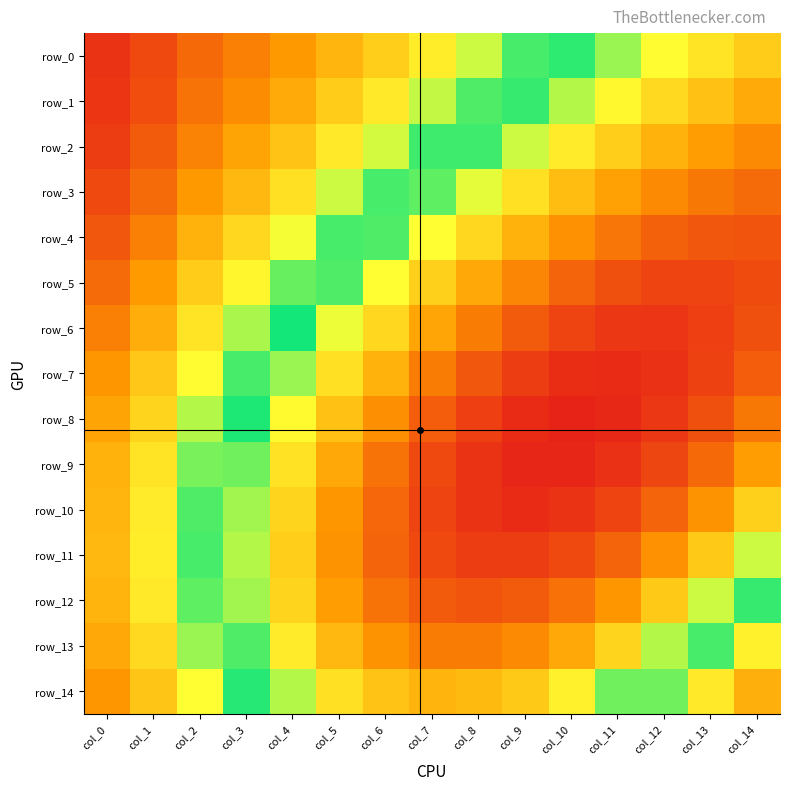

Which series has the largest total across all categories?

row_0